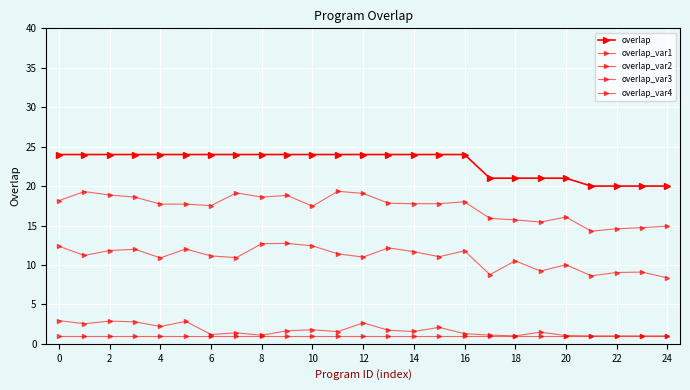

What is the average value of the overlap series?

22.9